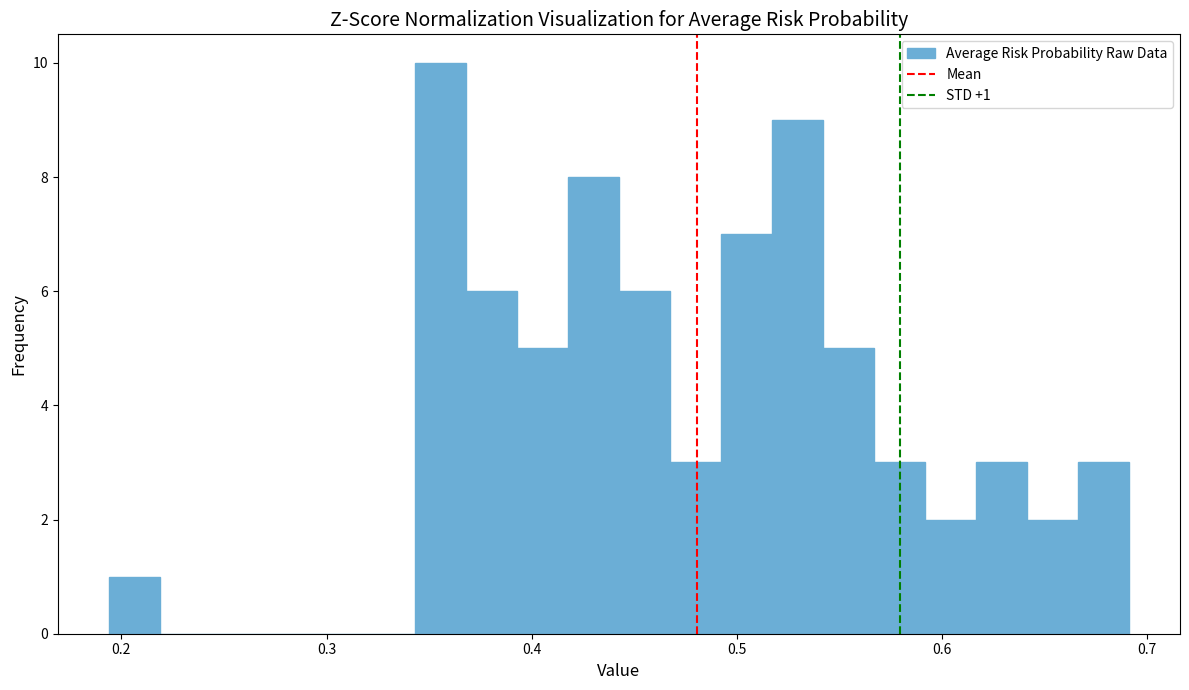

Read against the x-axis, roughly where is the centre of the tallest bar?

0.36